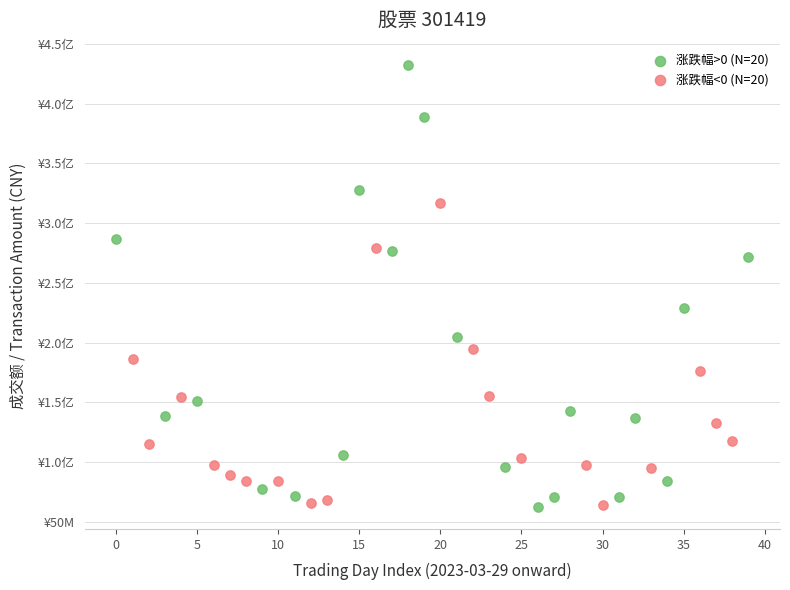

What are all the series names shown in the legend?

涨跌幅>0 (N=20), 涨跌幅<0 (N=20)